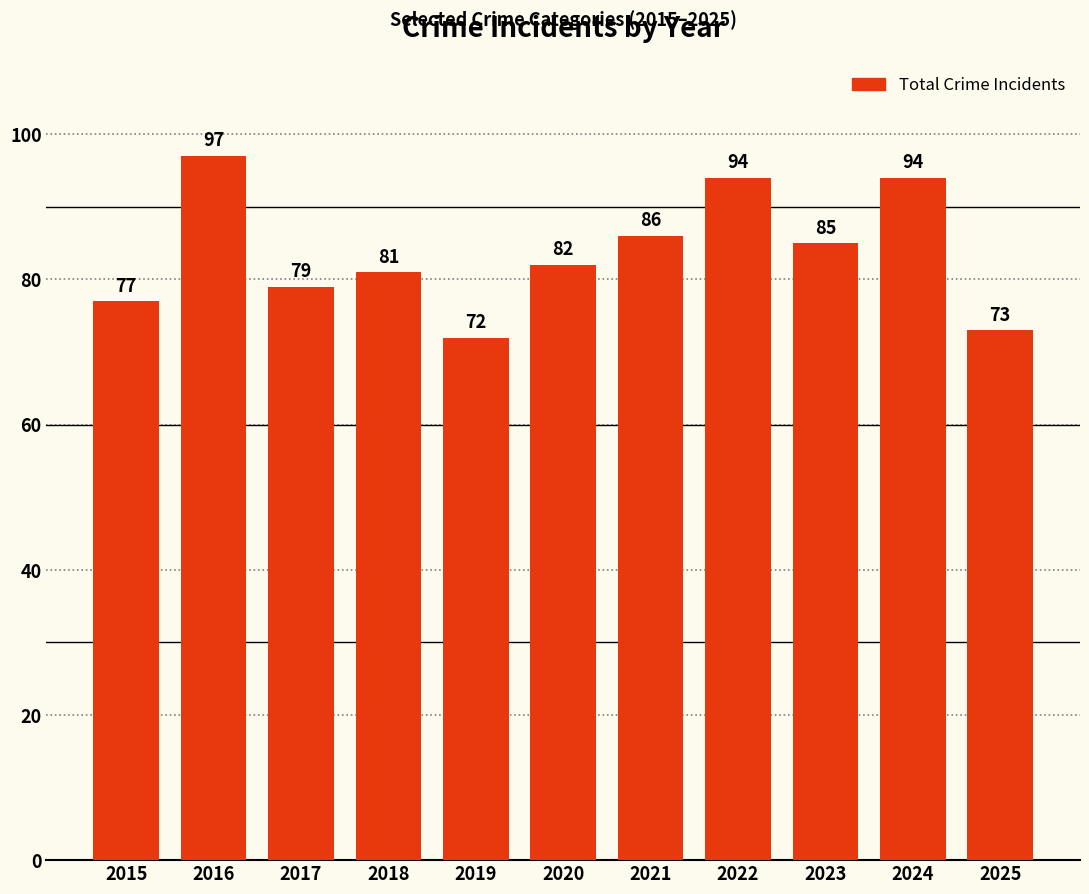

What is the value of the 1st bar from the left?

77